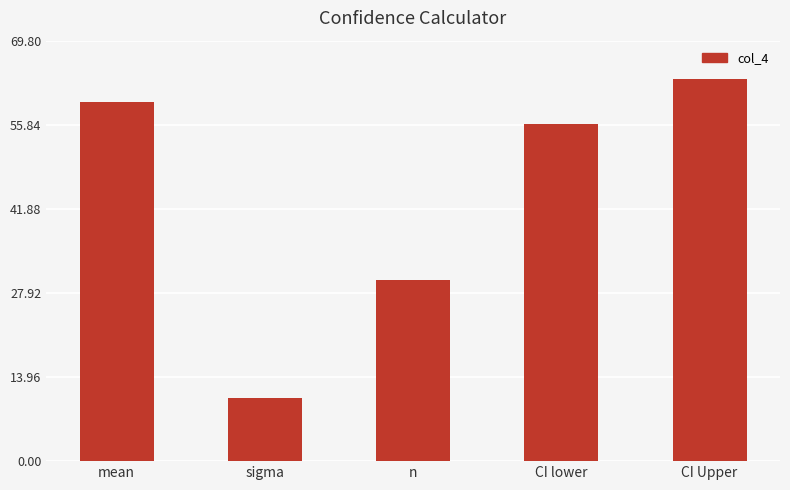

Approximately how many times larger is the value at n compared to CI Upper?

0.5